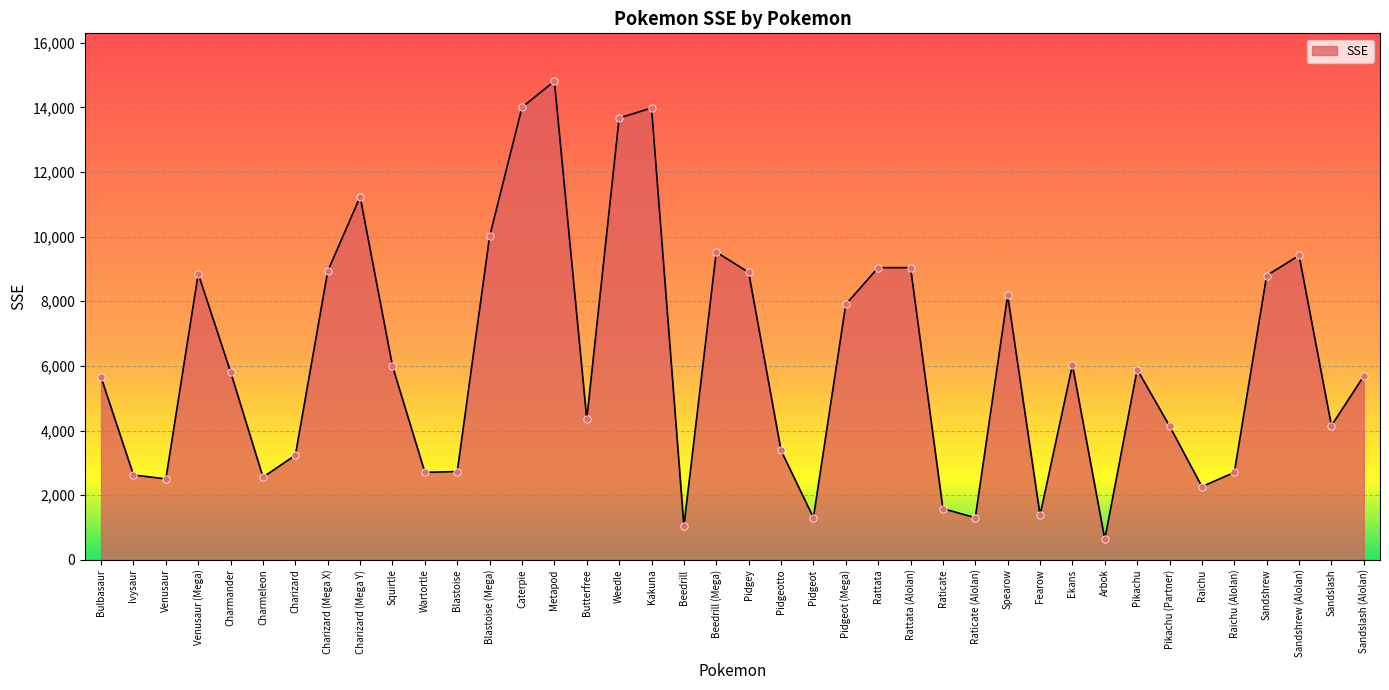

Approximately how many times larger is the value at Pidgey compared to Blastoise?

3.3